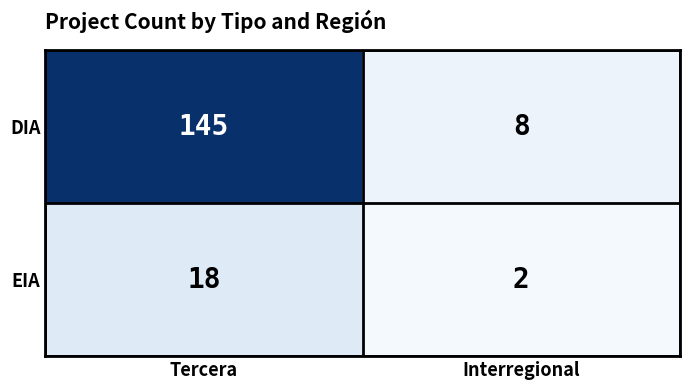

True or false: DIA has a value of 43 at Tercera.

False